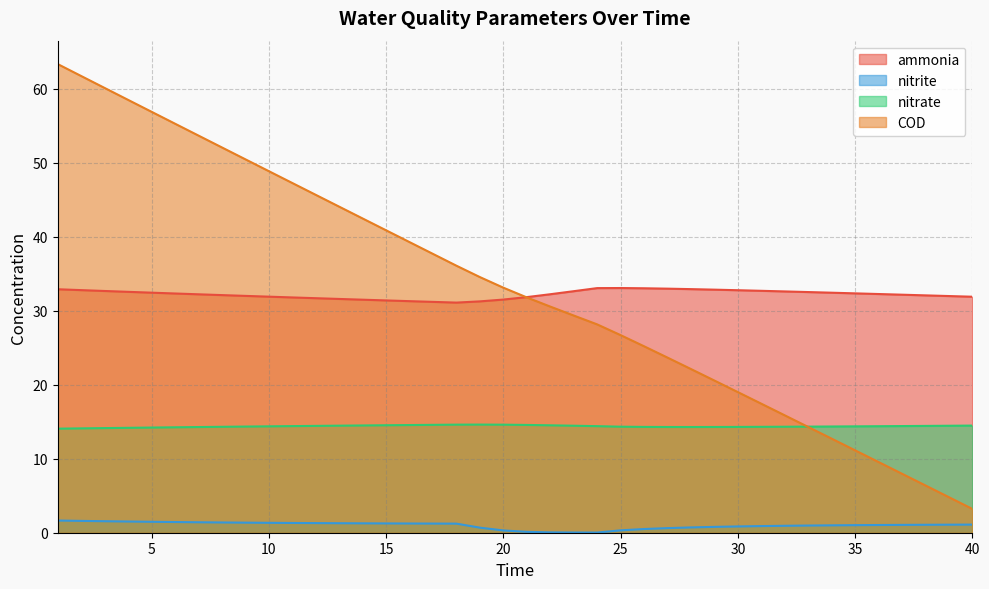

Where do nitrate and COD first cross each other?

32 and 33